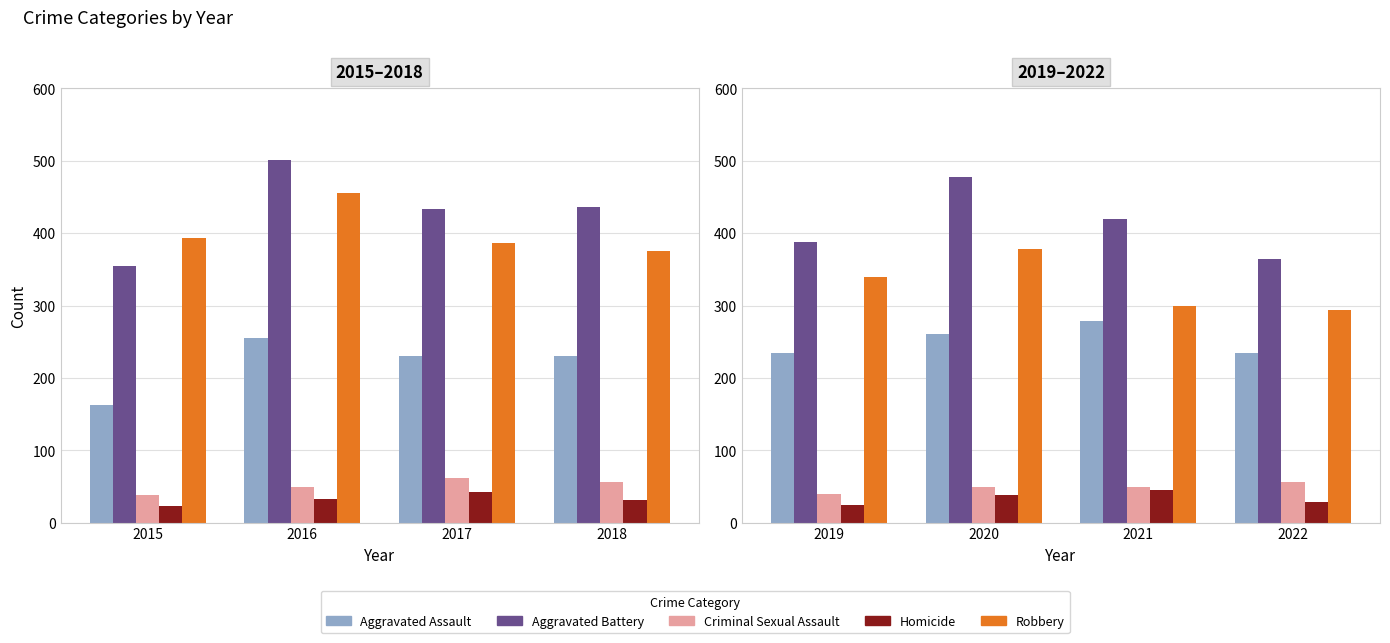

Count the number of categories in the chart.

4